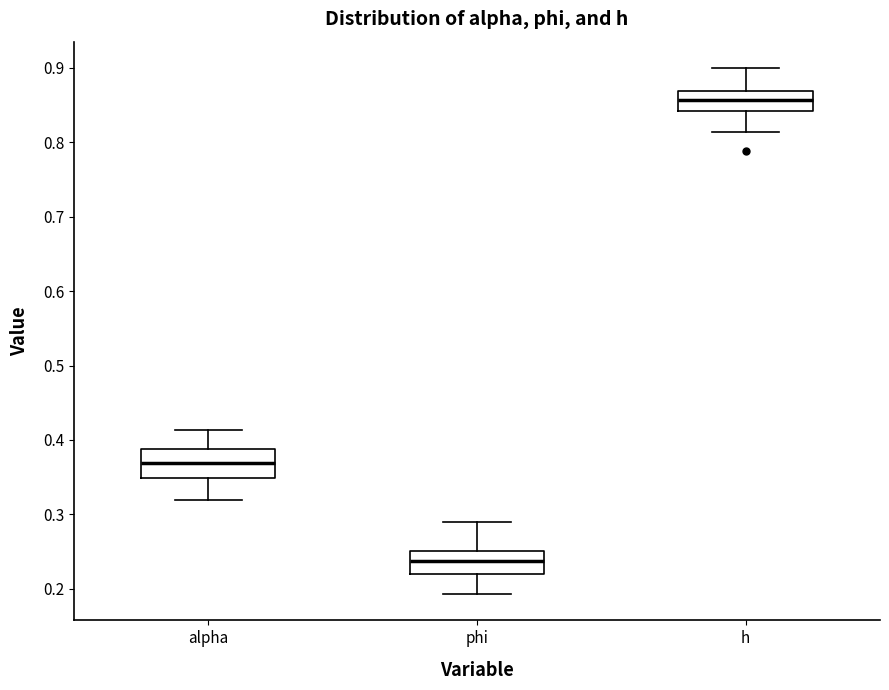

Which box has the highest median line?

h